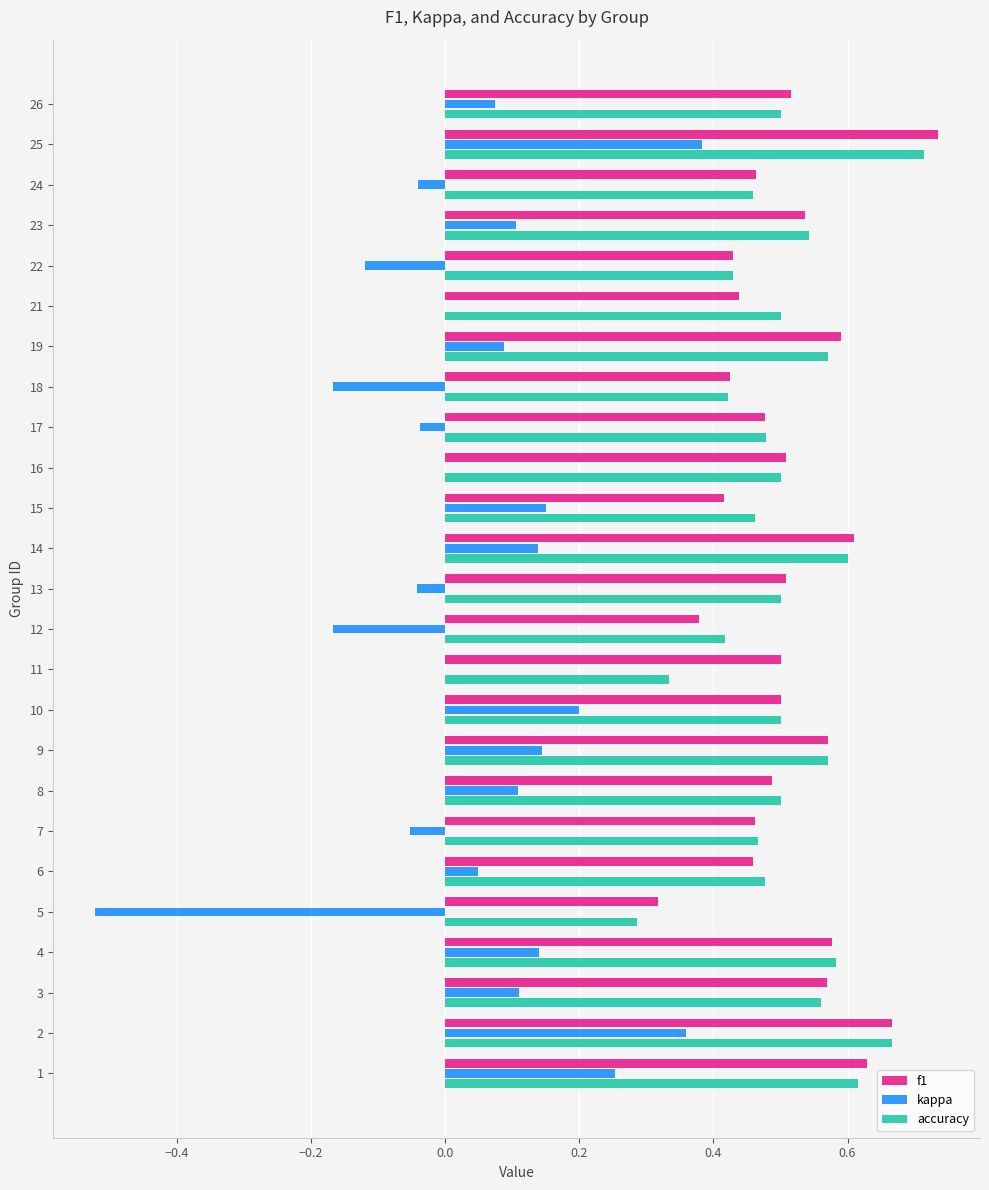

What are all the series names shown in the legend?

f1, kappa, accuracy